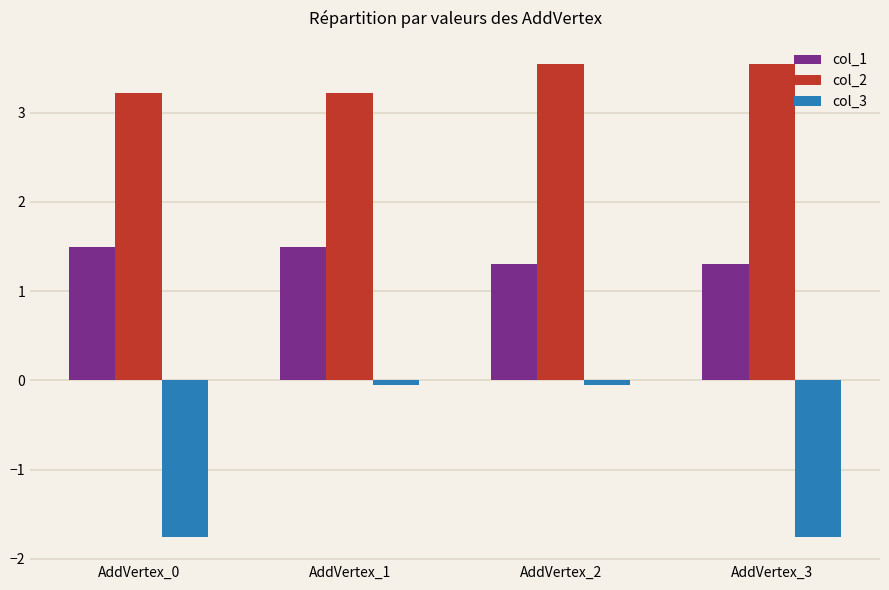

How many data points does each series have?

4